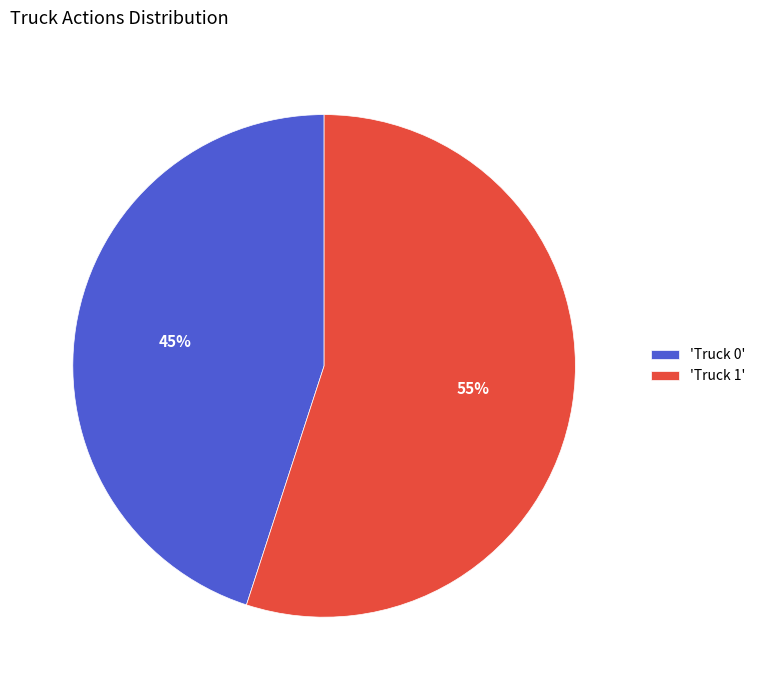

Is there any slice that represents more than half of the pie?

Yes